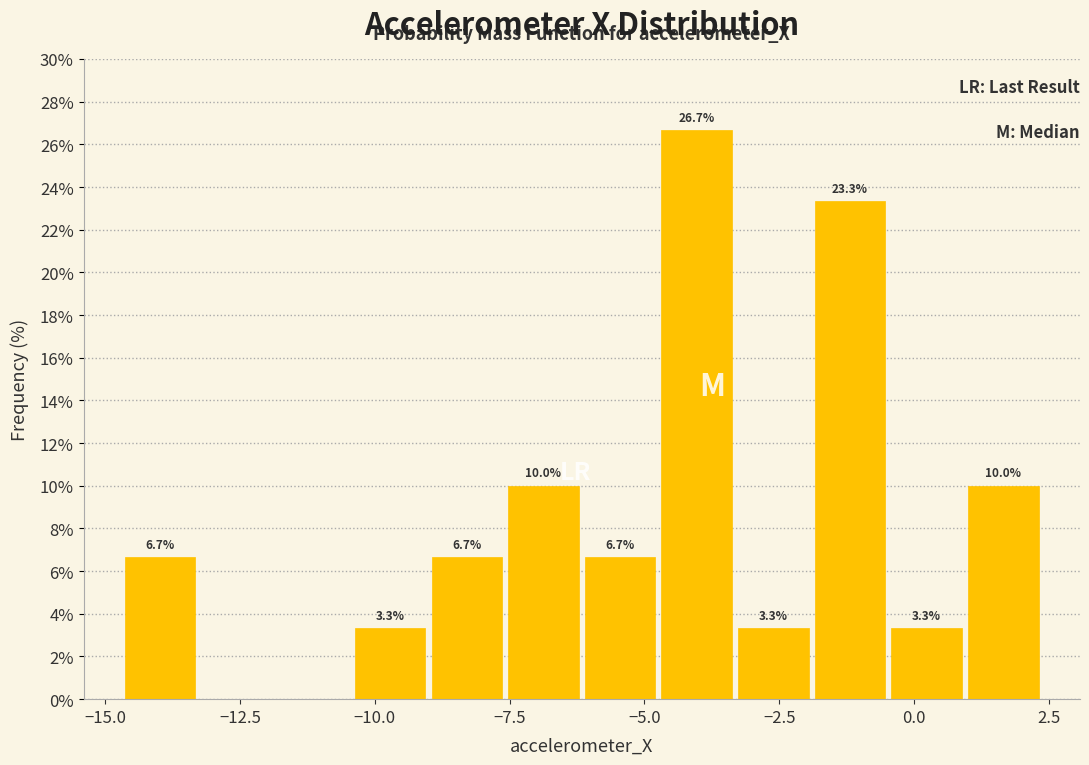

Read against the x-axis, roughly where is the centre of the tallest bar?

-4.0